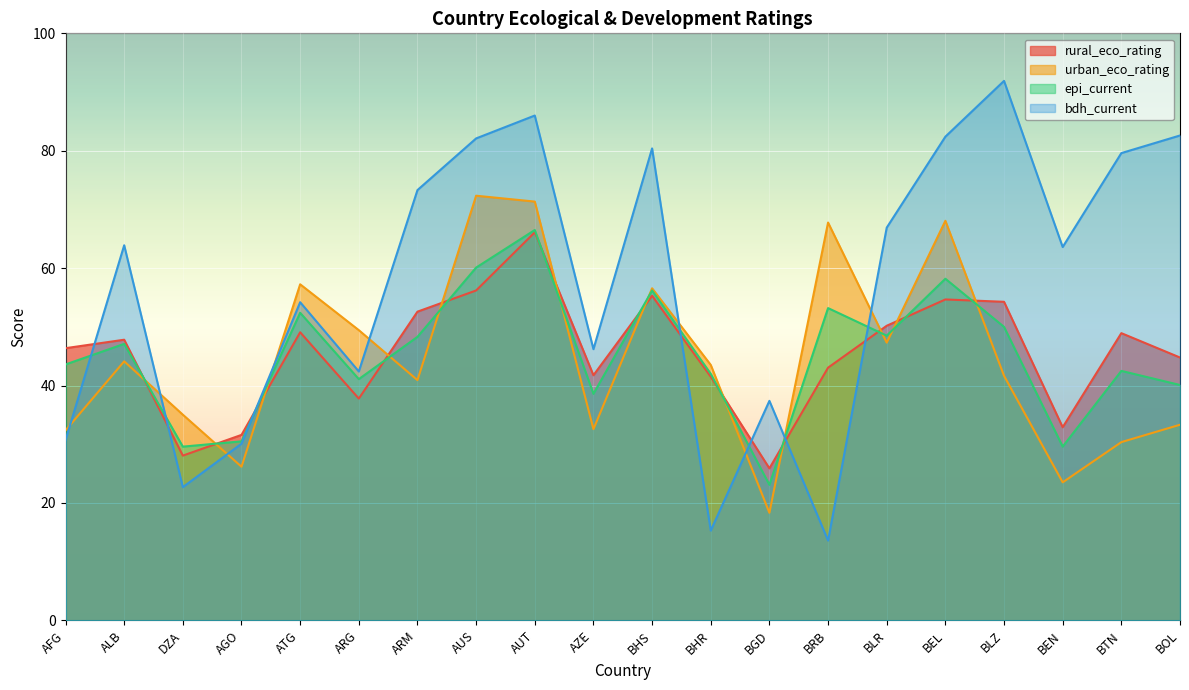

Reading left to right, what are all the values shown in this chart?

rural_eco_rating: 46.4	47.8	28.1	31.6	49.1	37.8	52.6	56.2	66.1	41.8	55.3	41.5	25.9	43.0	50.2	54.7	54.3	32.9	48.9	44.8
urban_eco_rating: 32.4	44.1	35.0	26.2	57.2	49.4	40.9	72.3	71.3	32.6	56.6	43.5	18.3	67.8	47.3	68.1	41.7	23.5	30.4	33.3
epi_current: 43.6	47.1	29.6	30.5	52.4	41.1	48.3	60.1	66.5	38.6	56.2	42.0	23.1	53.2	48.5	58.2	50.0	29.6	42.5	40.1
bdh_current: 30.7	63.9	22.7	30.1	54.2	42.4	73.3	82.1	86.0	46.2	80.4	15.3	37.4	13.6	66.9	82.4	91.9	63.6	79.6	82.6